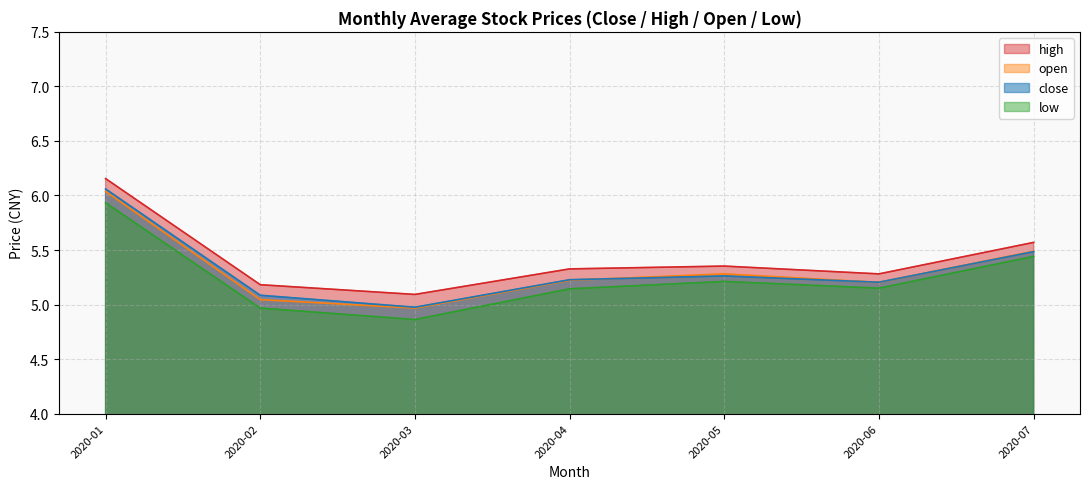

True or false: close and high intersect in this chart.

False